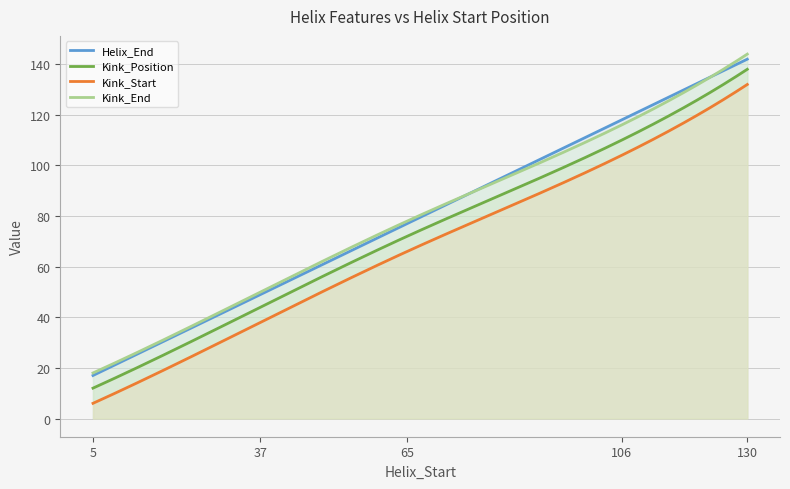

What are all the series names shown in the legend?

Helix_End, Kink_Position, Kink_Start, Kink_End